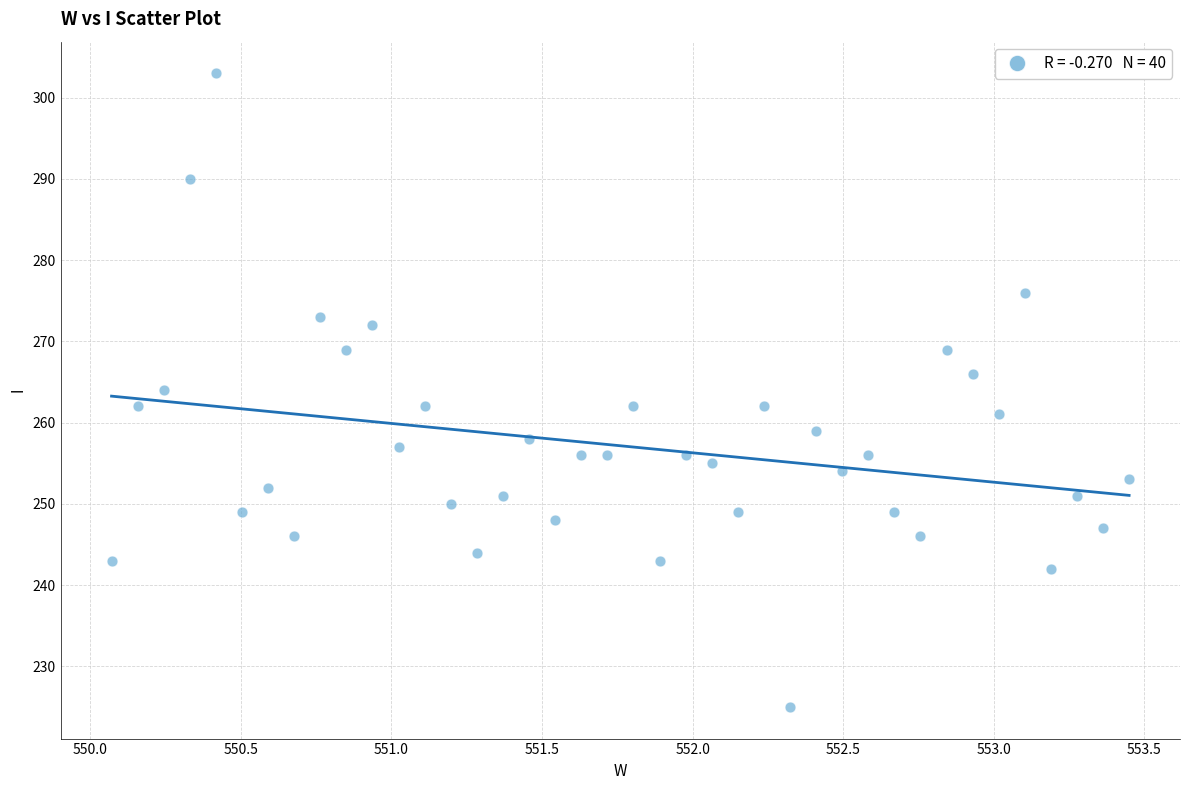

What is the range of Y values (max minus min)?

78